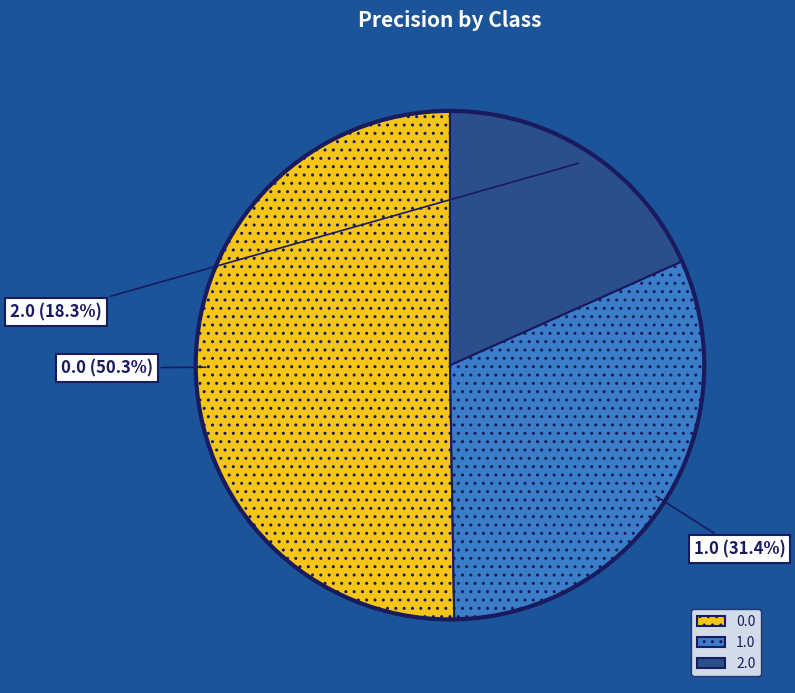

To the nearest percent, what is the difference between the largest and smallest slice percentages?

32%